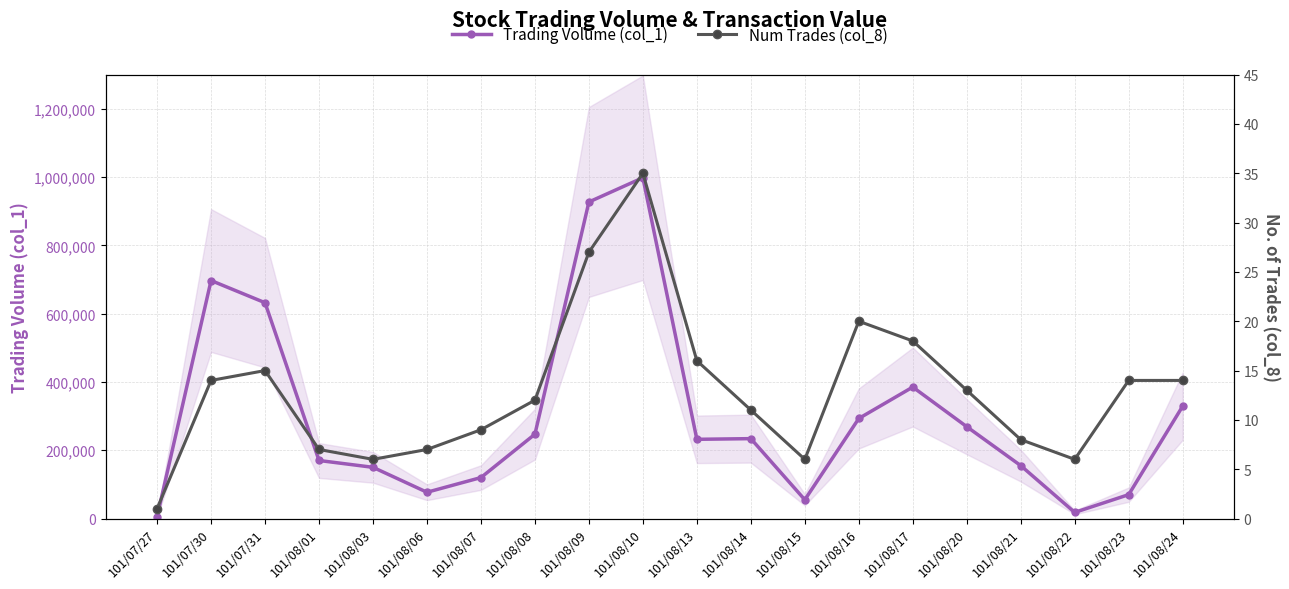

What is the label of the 16th point from the left?

101/08/20